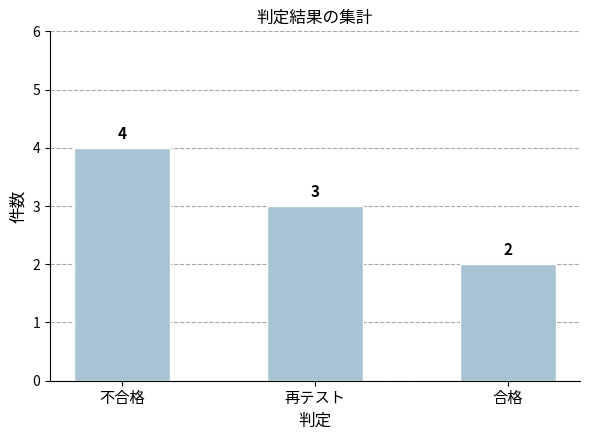

What is the change in value from 不合格 to 再テスト?

-1